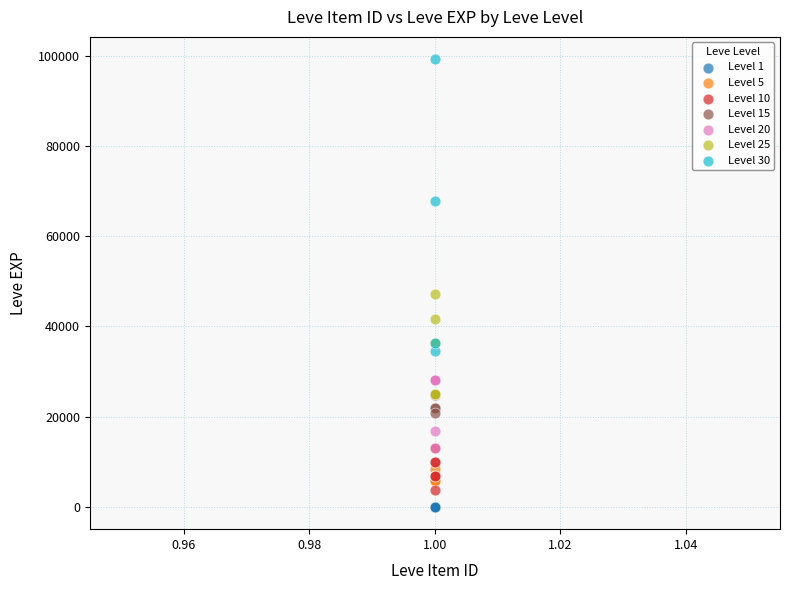

Which series has the widest spread of Y values?

Level 30